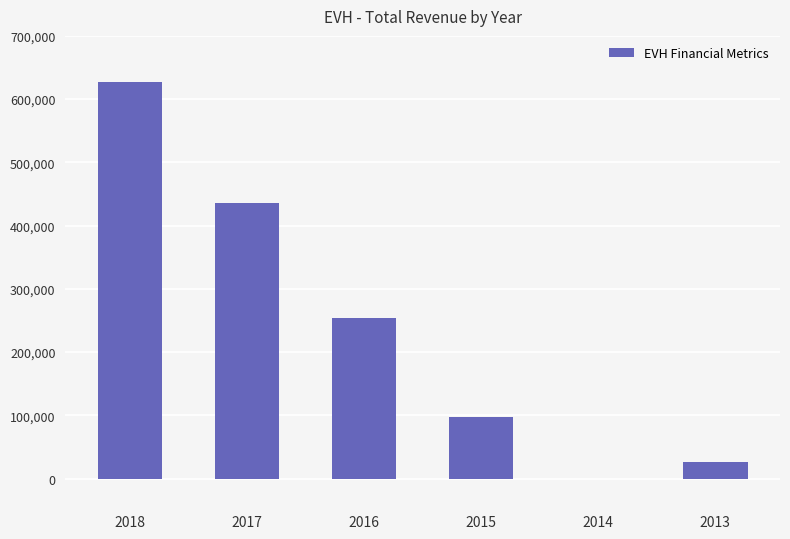

What is the maximum value shown in the chart?

627100